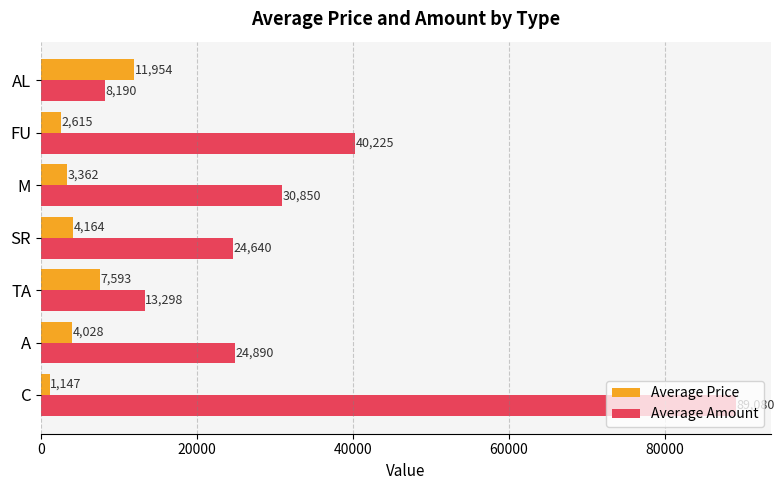

At which label is Average Price closest to 6550?

TA